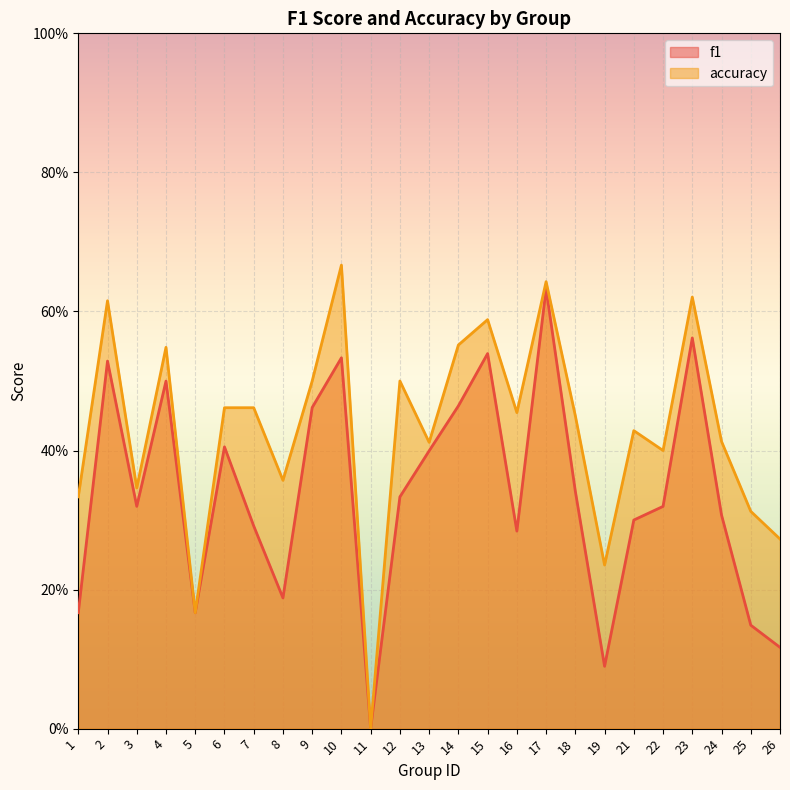

How many distinct data groups are displayed?

2